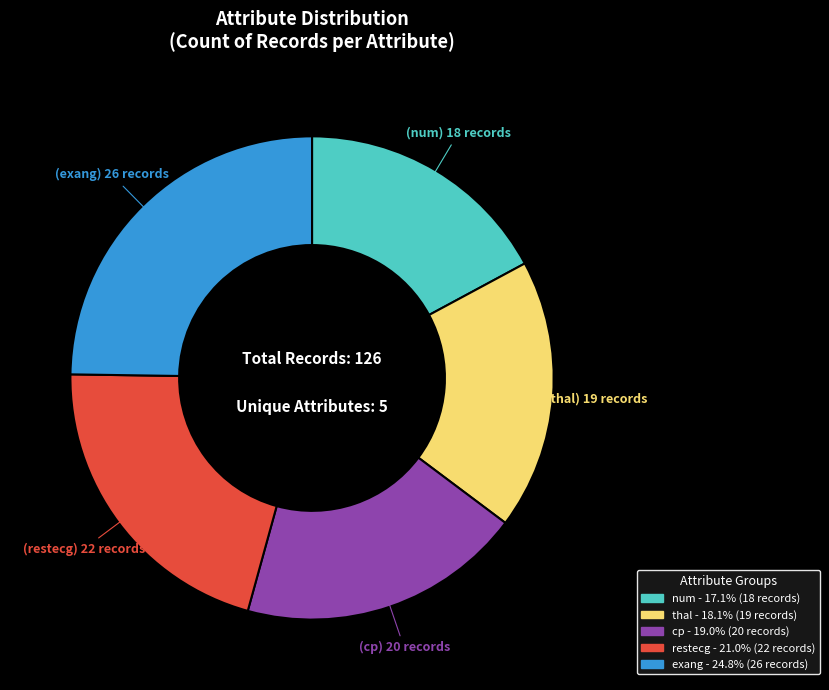

Count the number of slices in the pie.

5